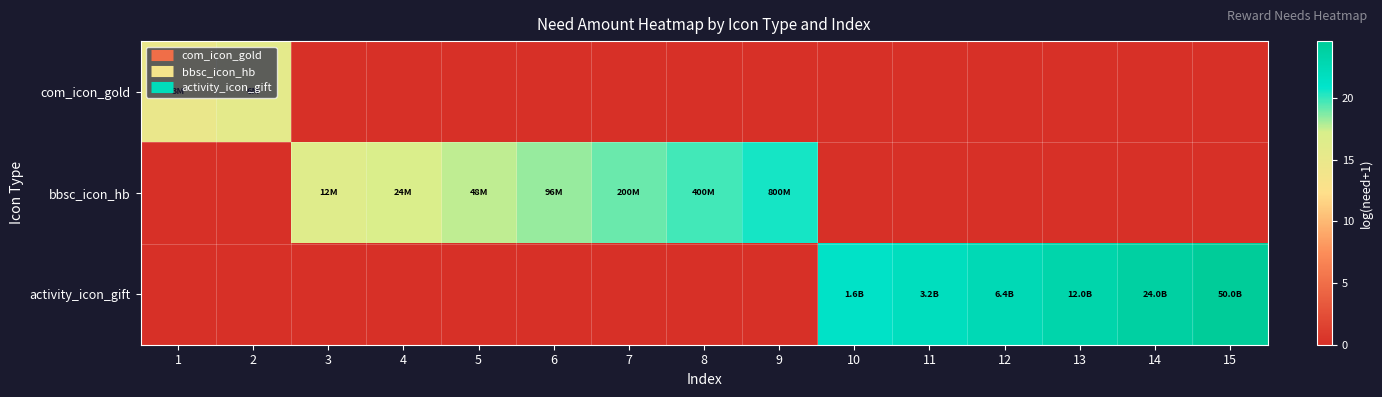

Which series has the widest spread of values?

activity_icon_gift